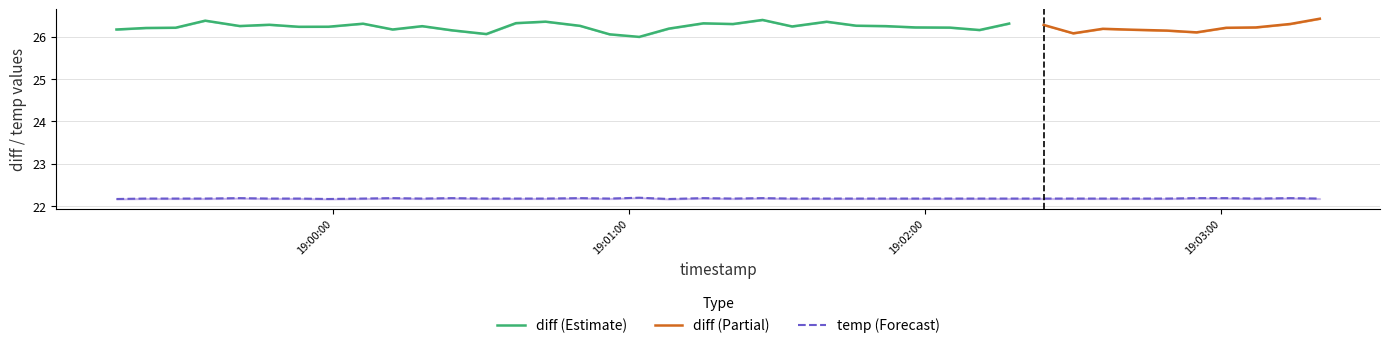

What is the highest value of the temp (Forecast) series?

22.2